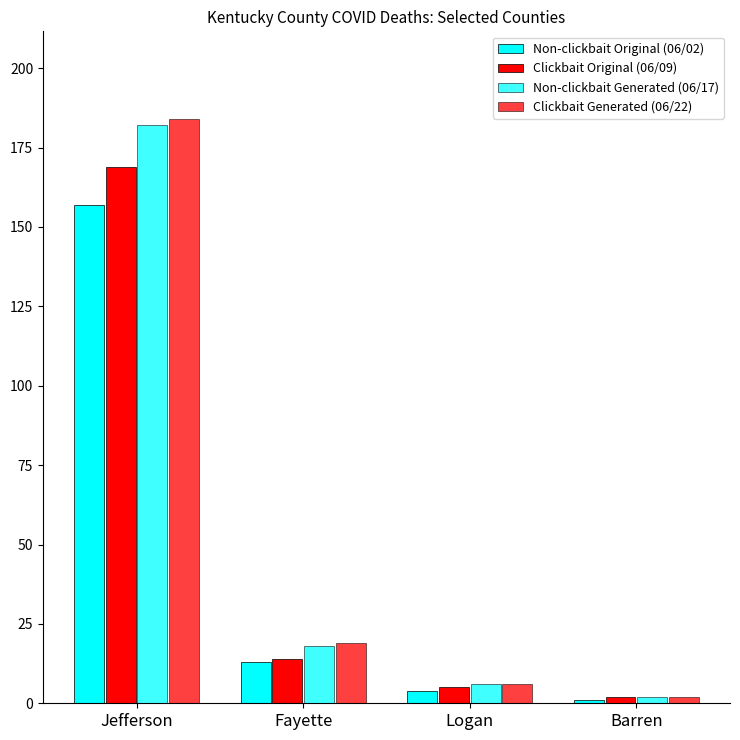

How many distinct data groups are displayed?

4